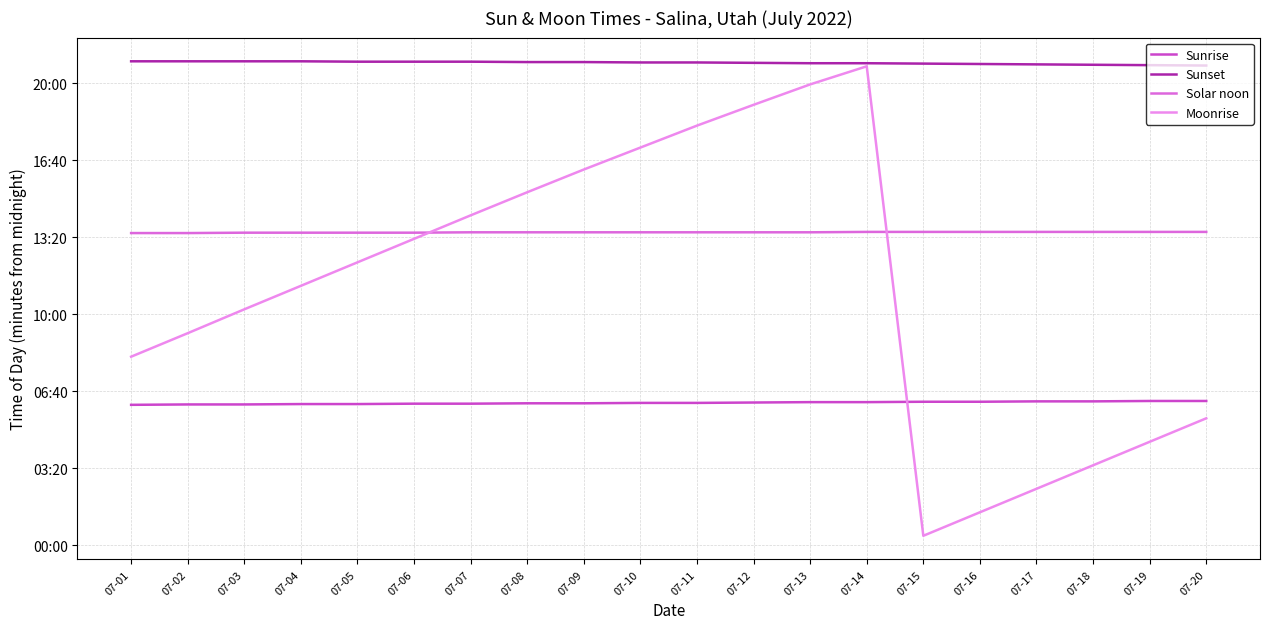

Which category has the lowest value across all series?

07-15